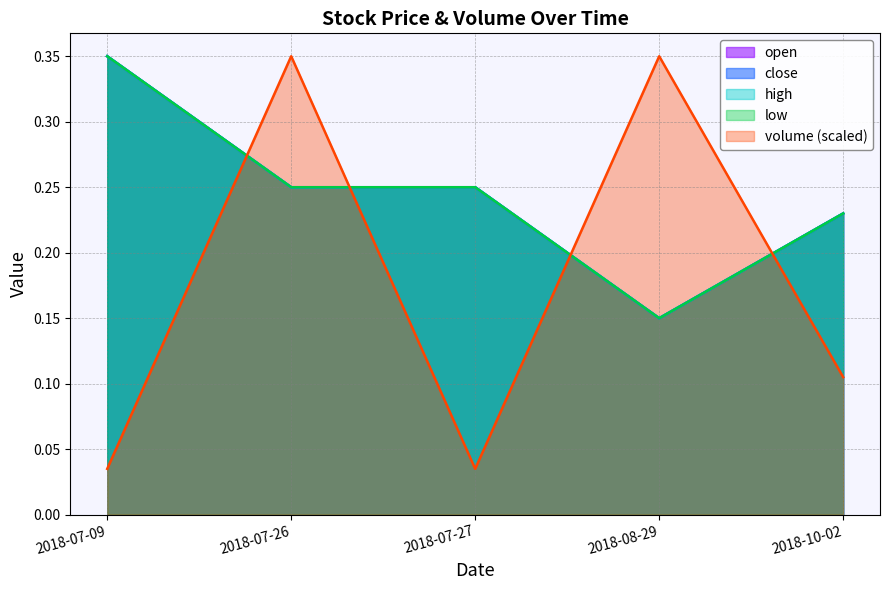

In close, how many points are lower than both neighbors (excluding endpoints)?

1